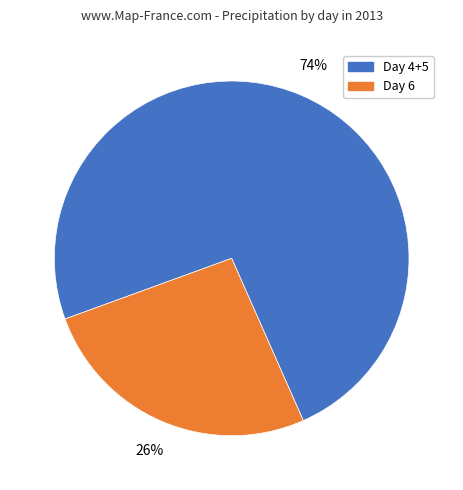

Does any single category account for the majority?

Yes